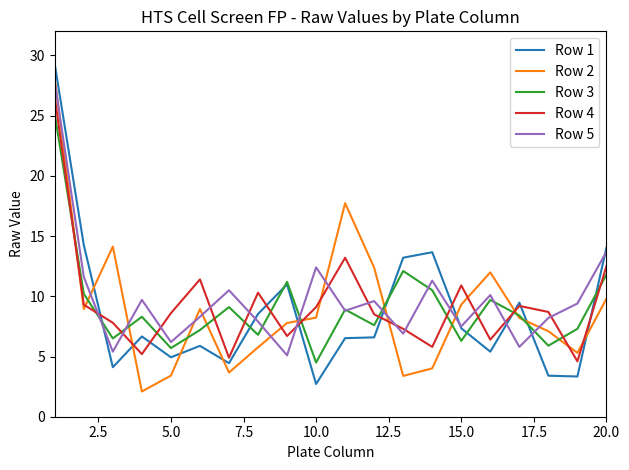

What is the smallest value displayed?

2.1